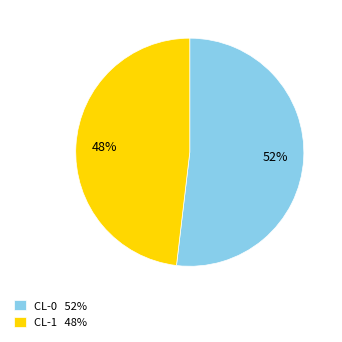

How many segments does this pie chart have?

2